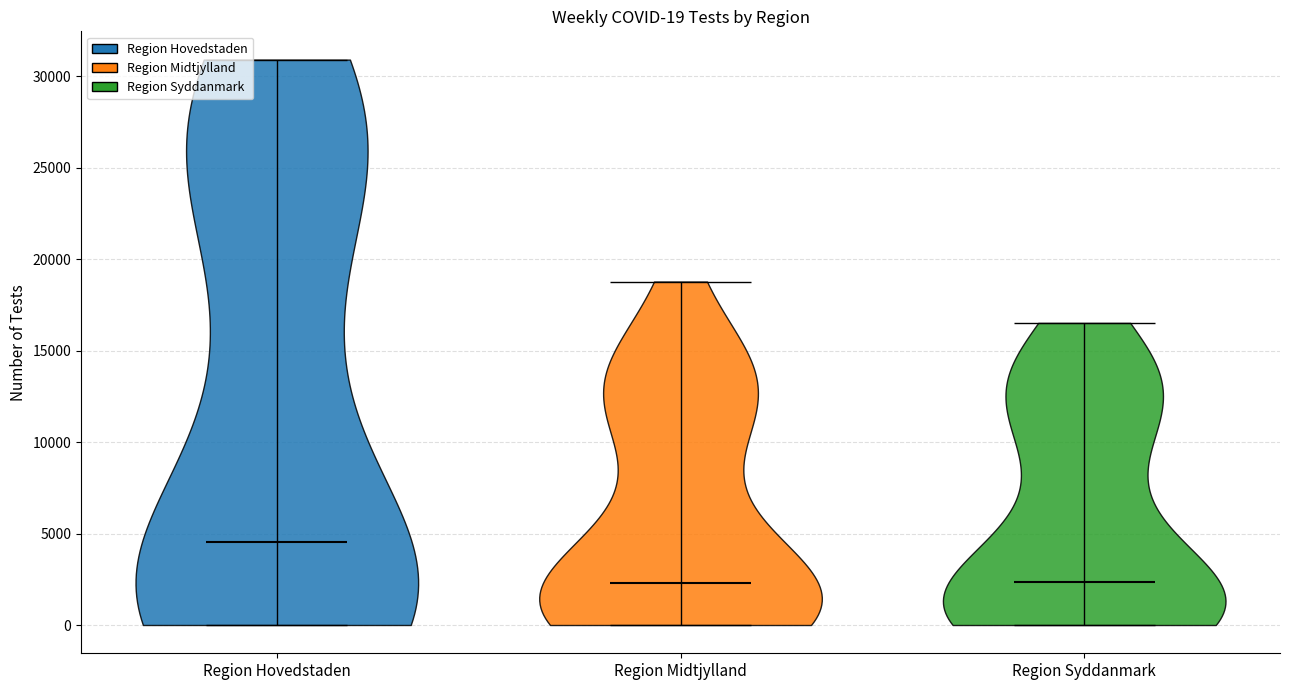

Which violin has the highest median line?

Region Hovedstaden